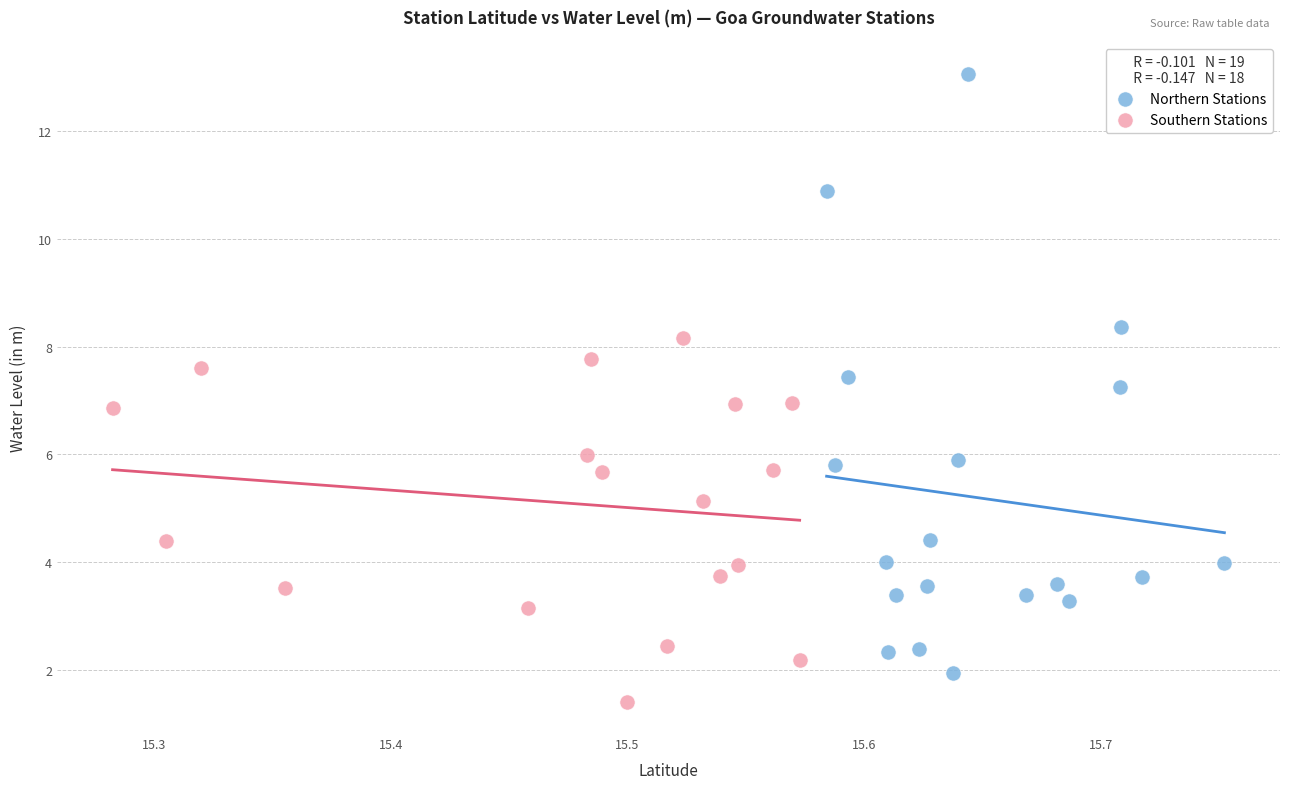

Which series reaches the maximum Y coordinate?

Northern Stations